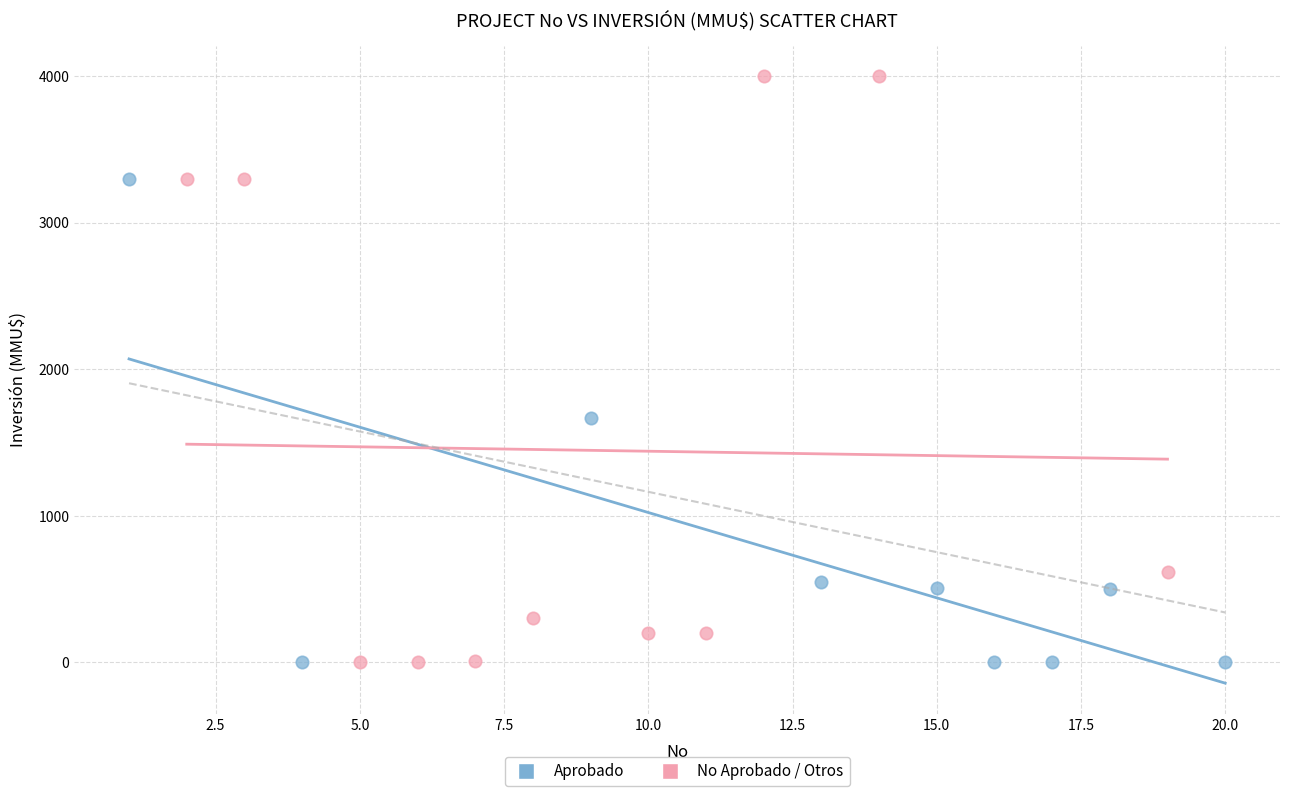

Which series has the largest Y range (max minus min)?

No Aprobado / Otros